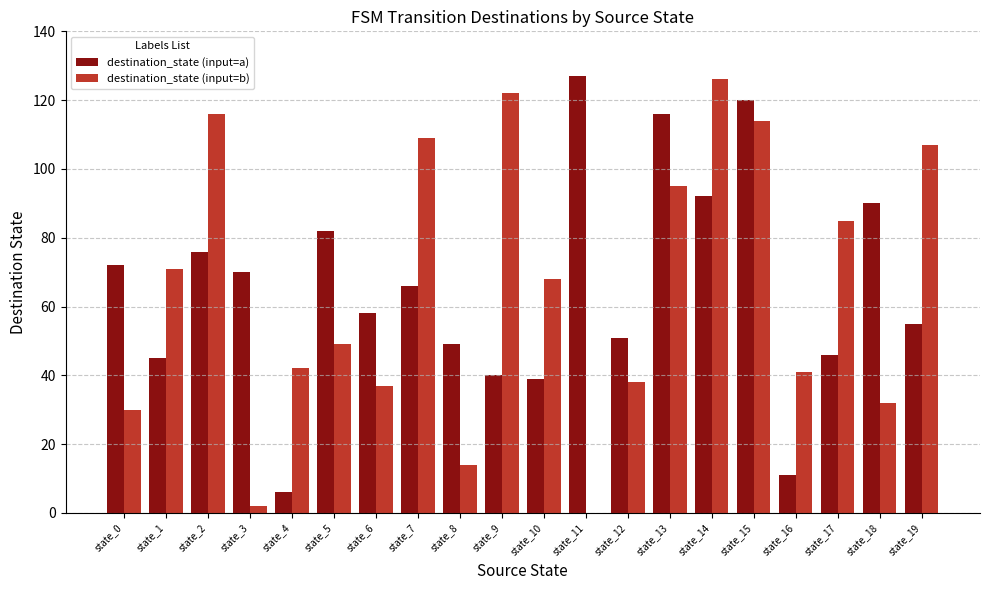

What is the highest value of the destination_state (input=b) series?

126